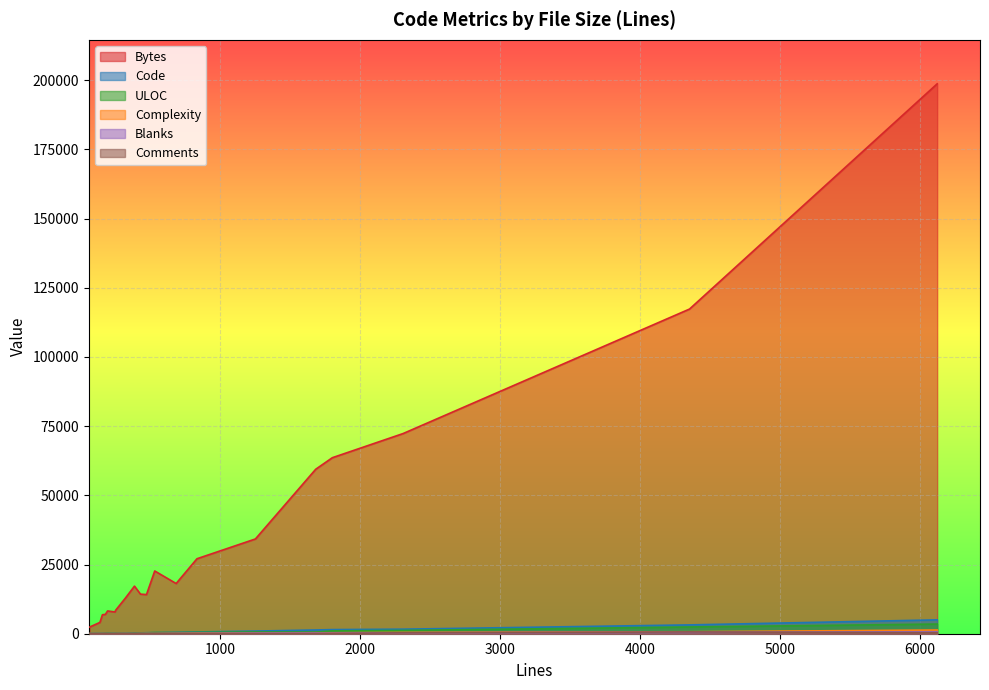

Rank the series at 1251 from lowest to highest value.

Comments, Complexity, Blanks, ULOC, Code, Bytes